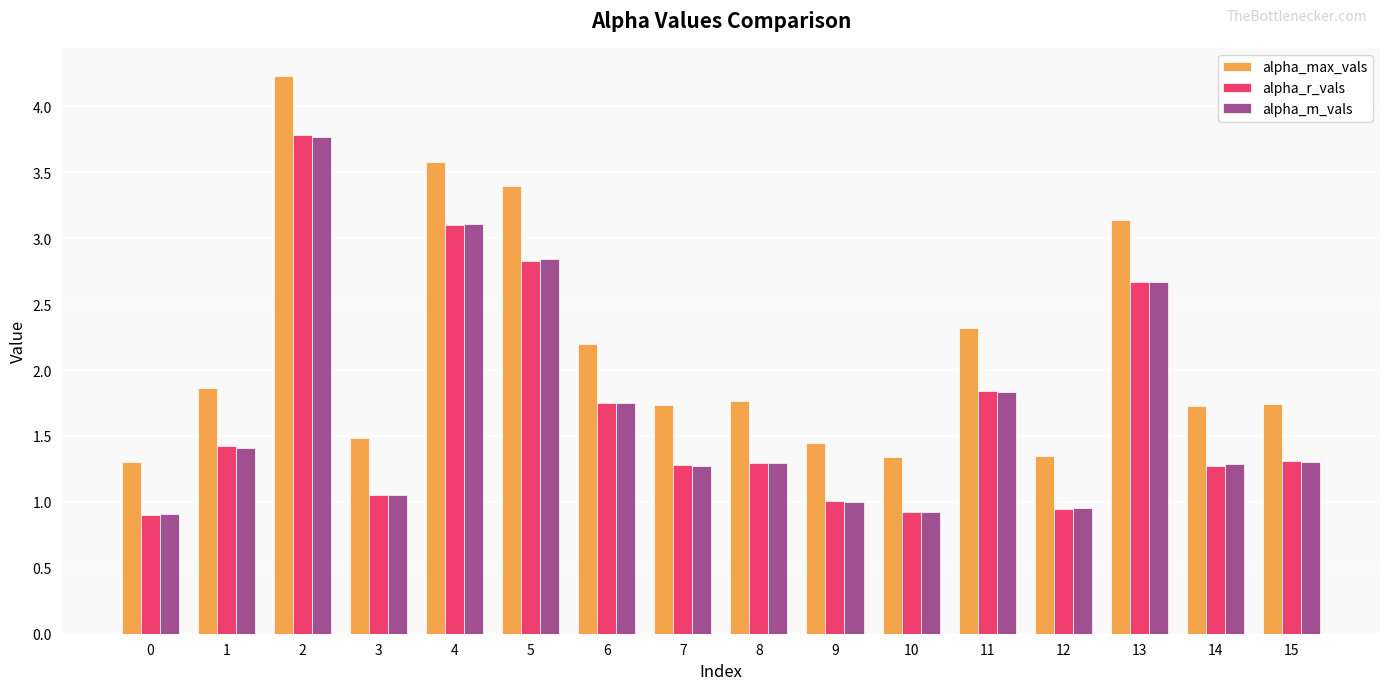

Between 1 and 5, which series saw the biggest shift?

alpha_max_vals